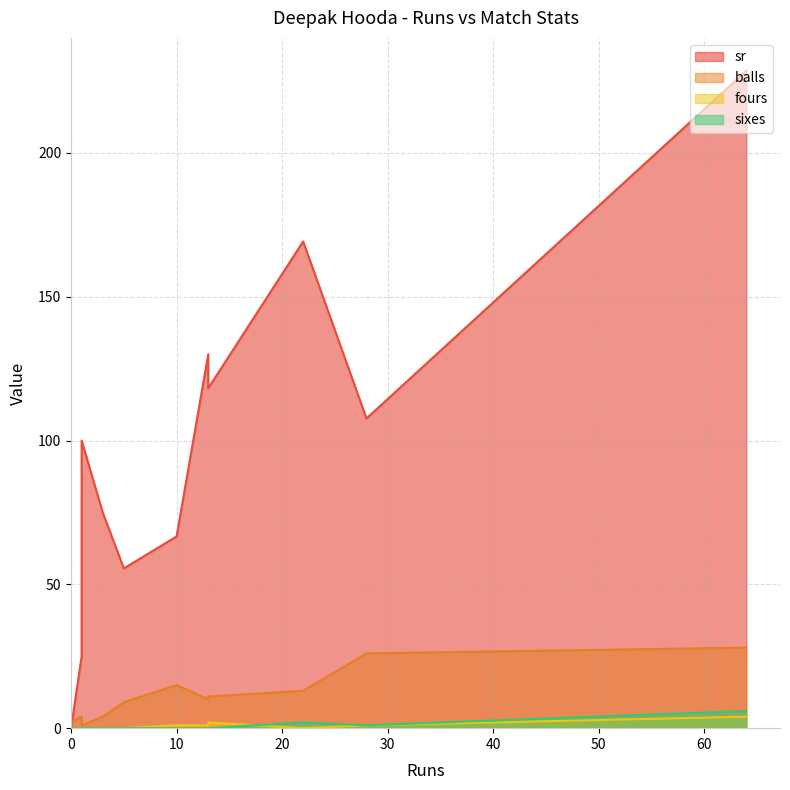

True or false: sixes and sr intersect in this chart.

False